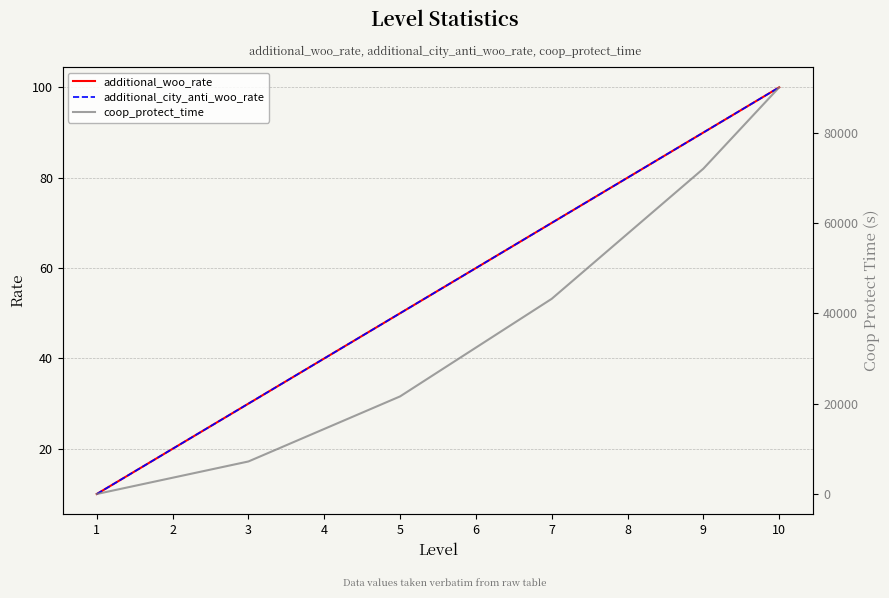

What is the difference between the second highest and second lowest values in the coop_protect_time series?

68400